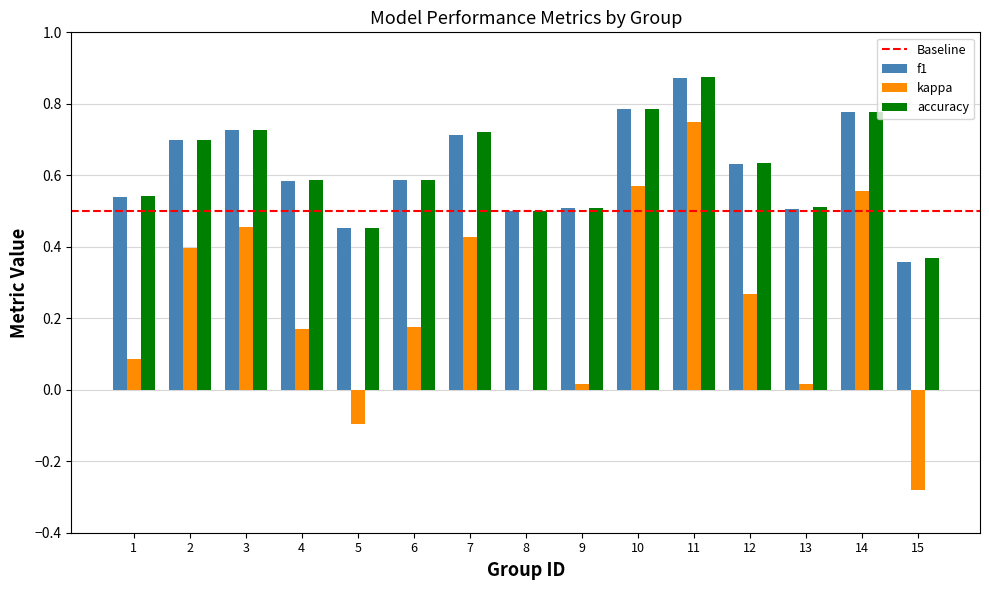

Where does the kappa series first go above 0?

1